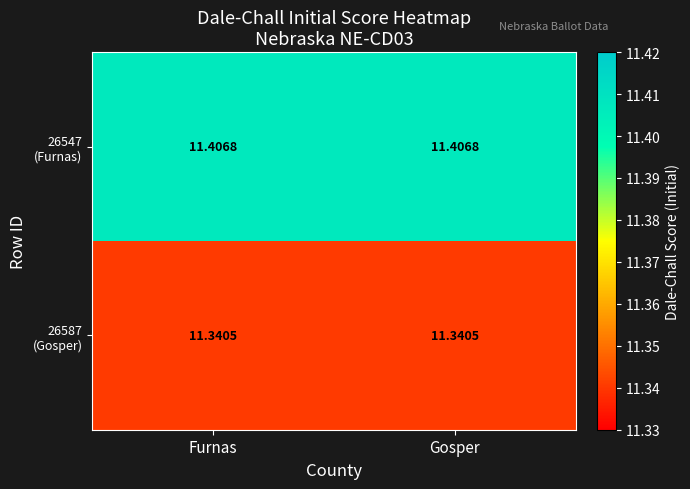

How many series are shown in this chart?

2